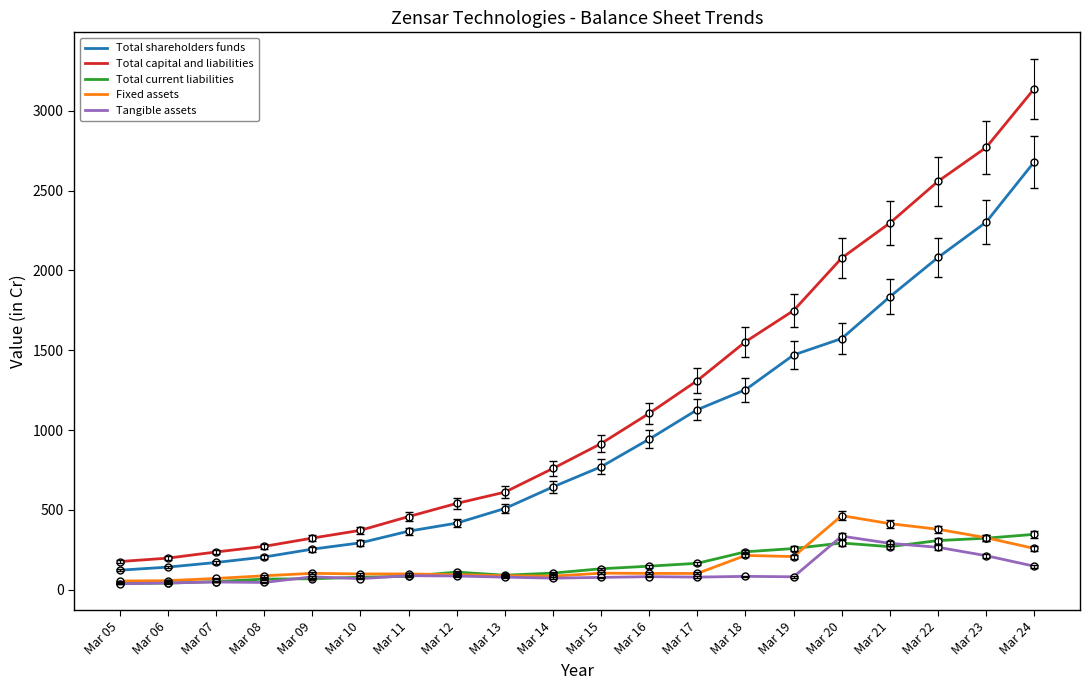

What is the lowest value of the Fixed assets series?

54.7